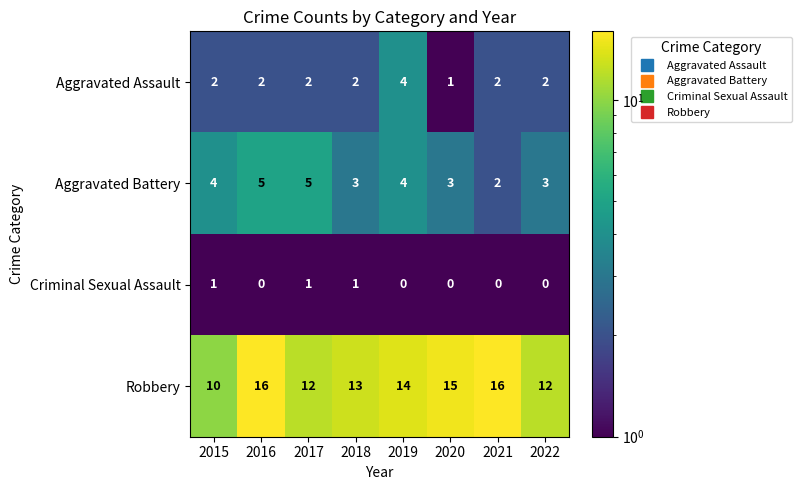

Between 2016 and 2017, which series saw the biggest shift?

Robbery